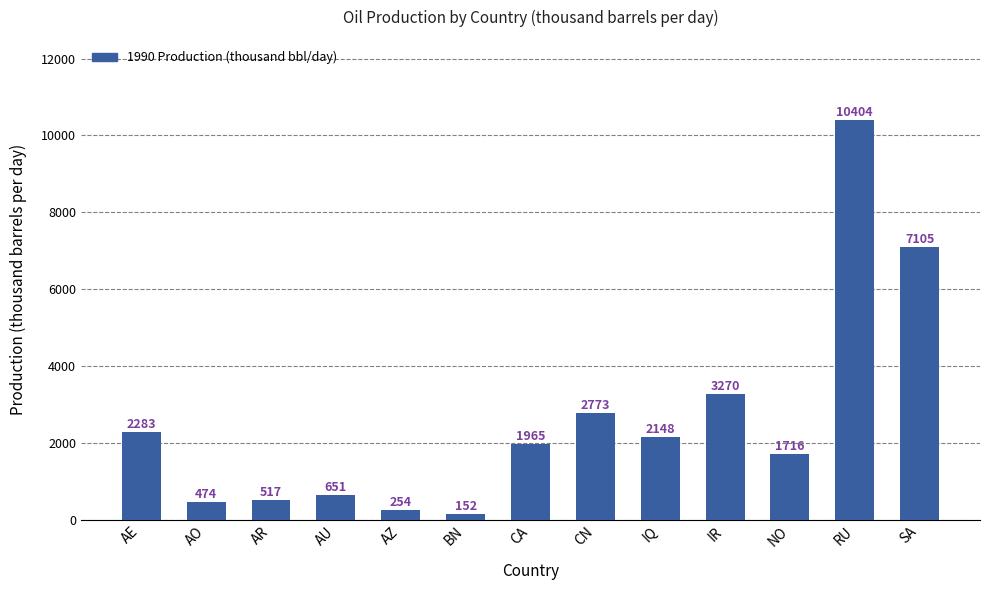

What is the greatest value displayed?

10404.6